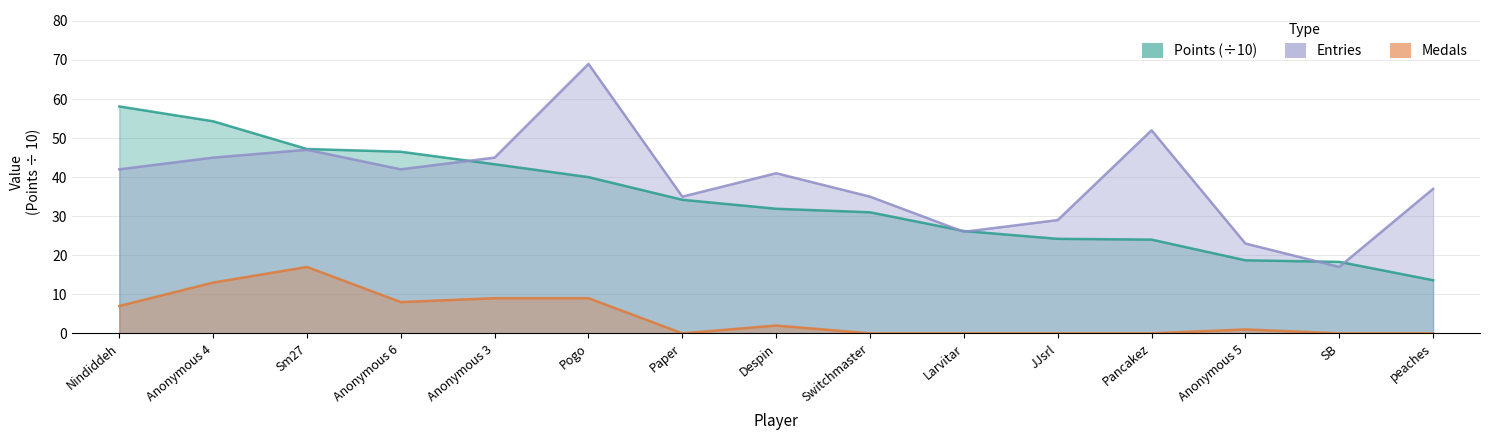

Reading left to right, list all the values displayed in this chart.

Points: 58.1	54.3	47.2	46.5	43.3	40.0	34.2	31.9	31.0	26.2	24.2	24.0	18.7	18.3	13.6
Medals: 7.0	13.0	17.0	8.0	9.0	9.0	0.0	2.0	0.0	0.0	0.0	0.0	1.0	0.0	0.0
Entries: 42.0	45.0	47.0	42.0	45.0	69.0	35.0	41.0	35.0	26.0	29.0	52.0	23.0	17.0	37.0